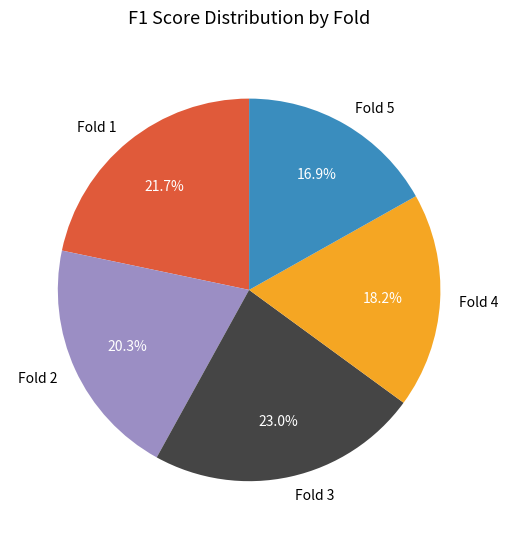

Rank the categories by value from lowest to highest.

Fold 5, Fold 4, Fold 2, Fold 1, Fold 3